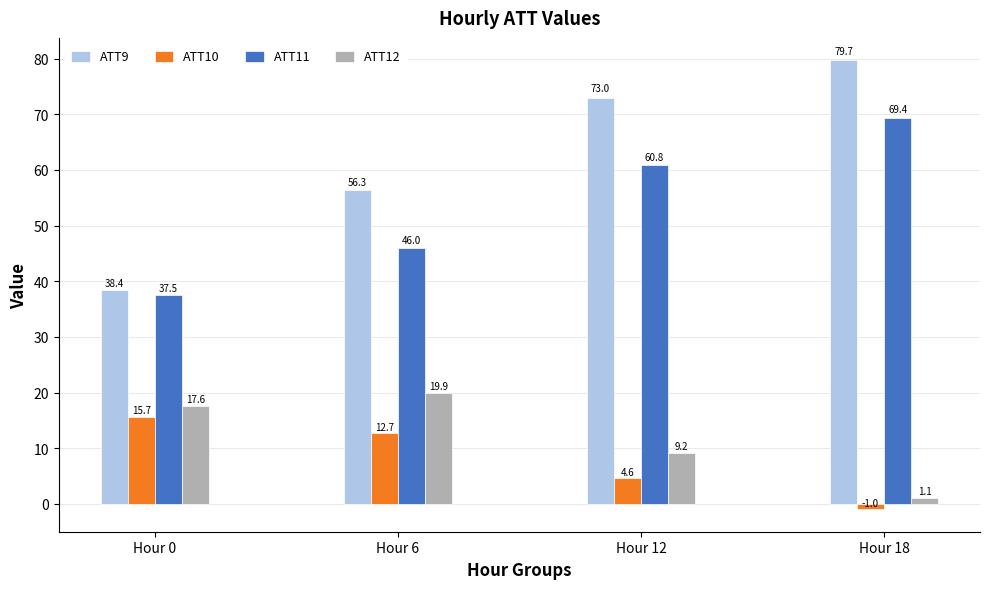

What is the value of the ATT10 bar at the 4th from the left?

-1.0